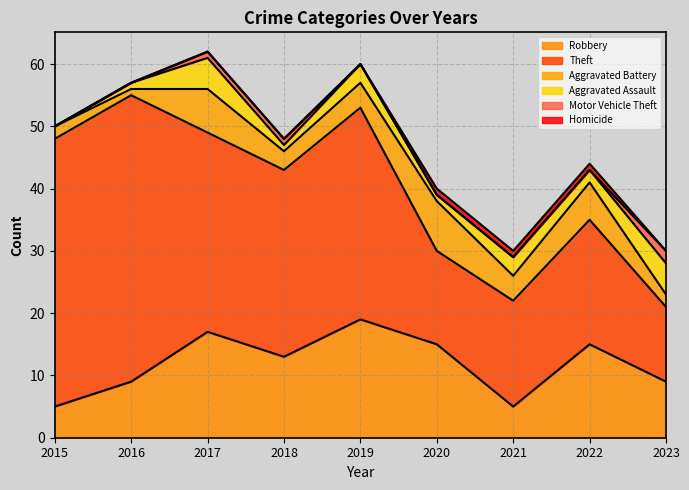

At which category is the sum across all series the highest?

2017